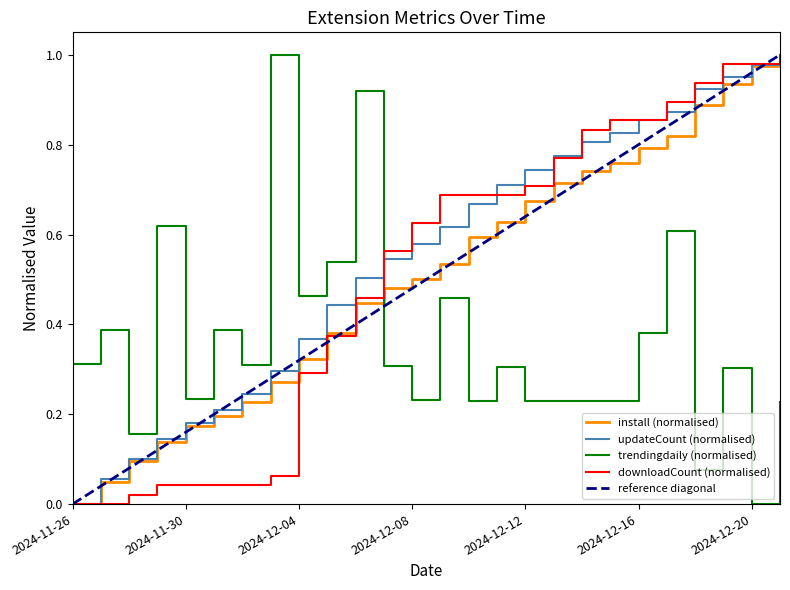

True or false: updateCount and trendingdaily intersect in this chart.

True